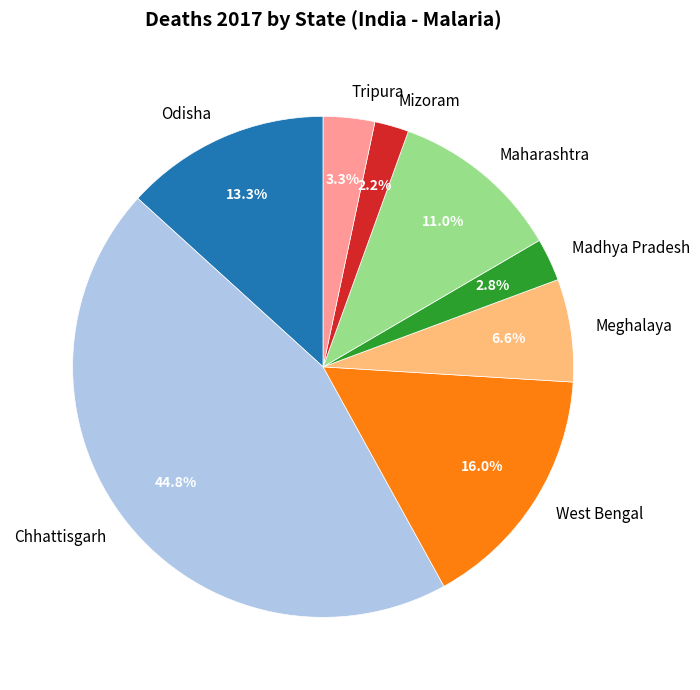

To the nearest percent, what portion does Mizoram represent?

2%